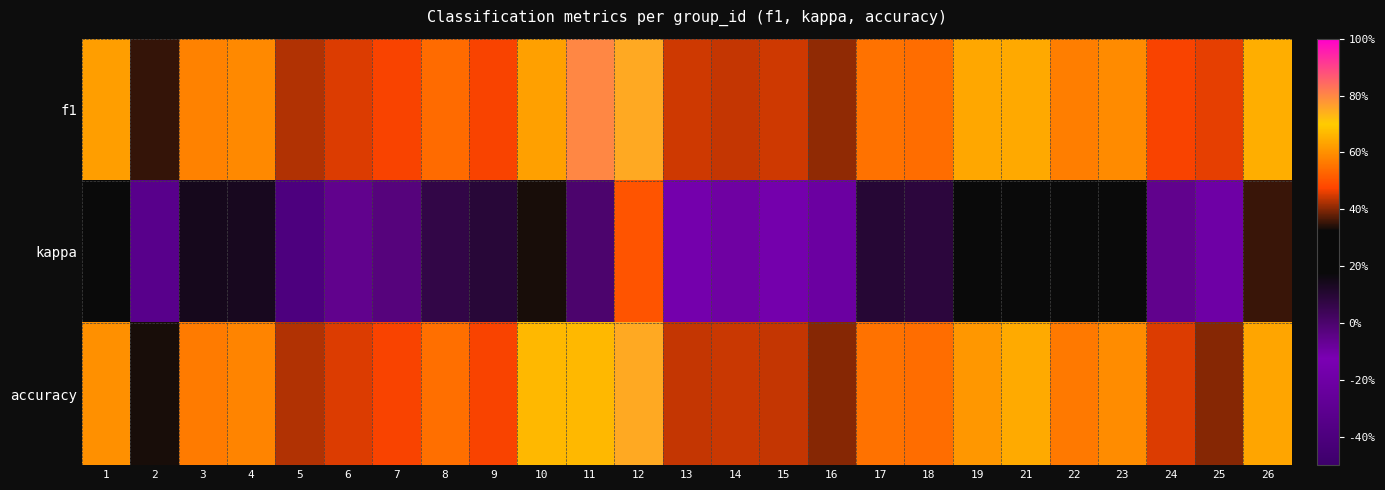

What is the smallest value displayed?

-0.4